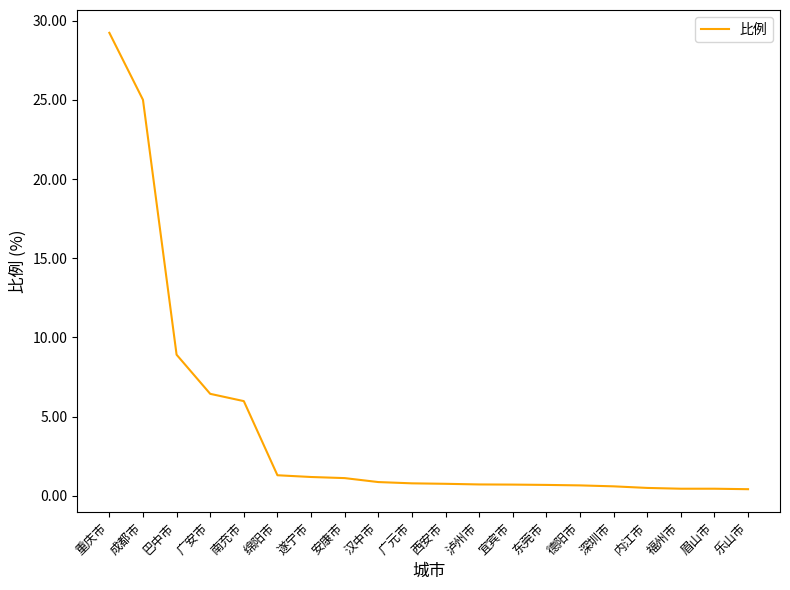

Count the number of categories in the chart.

20